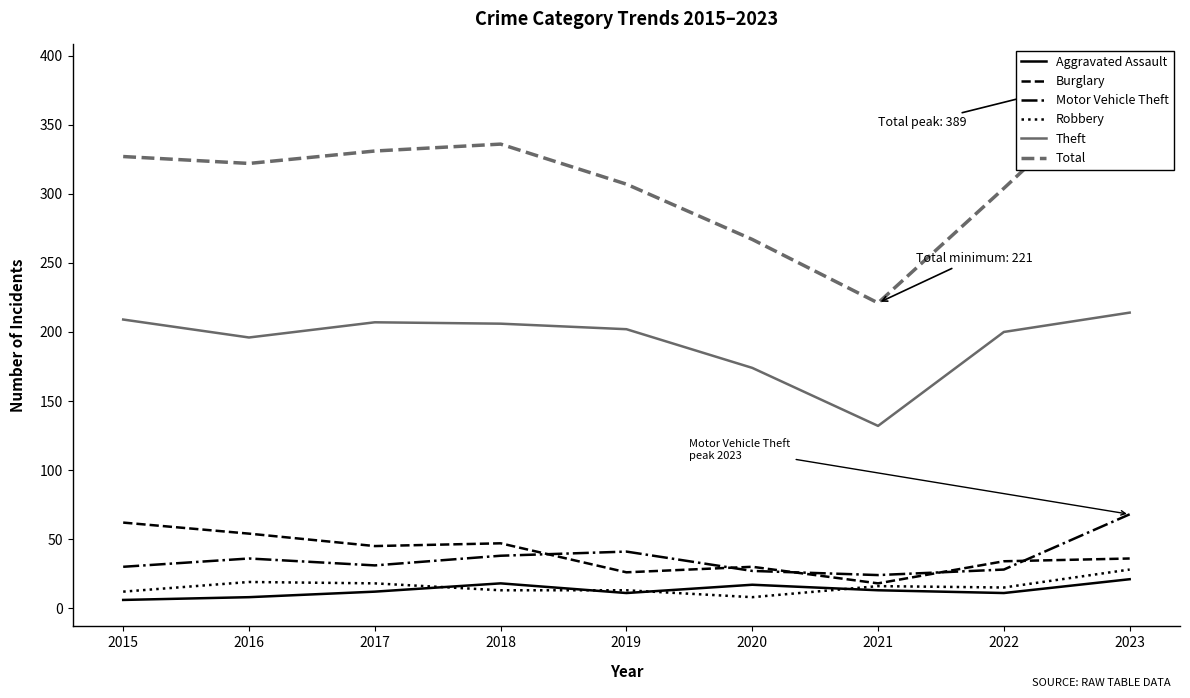

Is the value of Aggravated Assault at 2018 greater than the value of Theft at 2017?

No